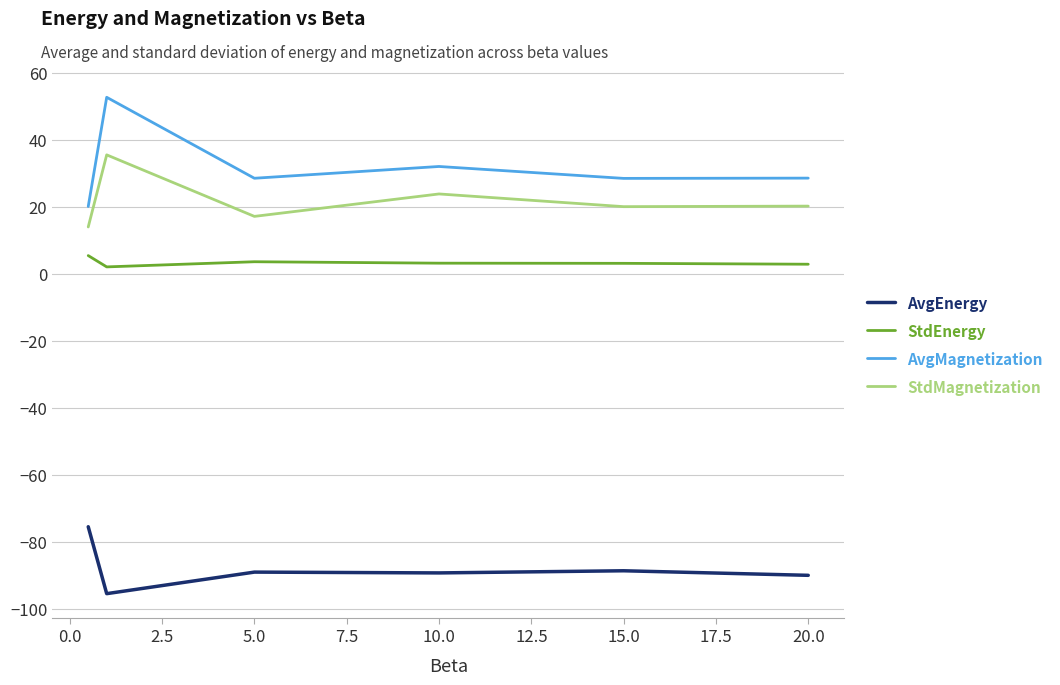

Which series has the widest spread of values?

AvgMagnetization